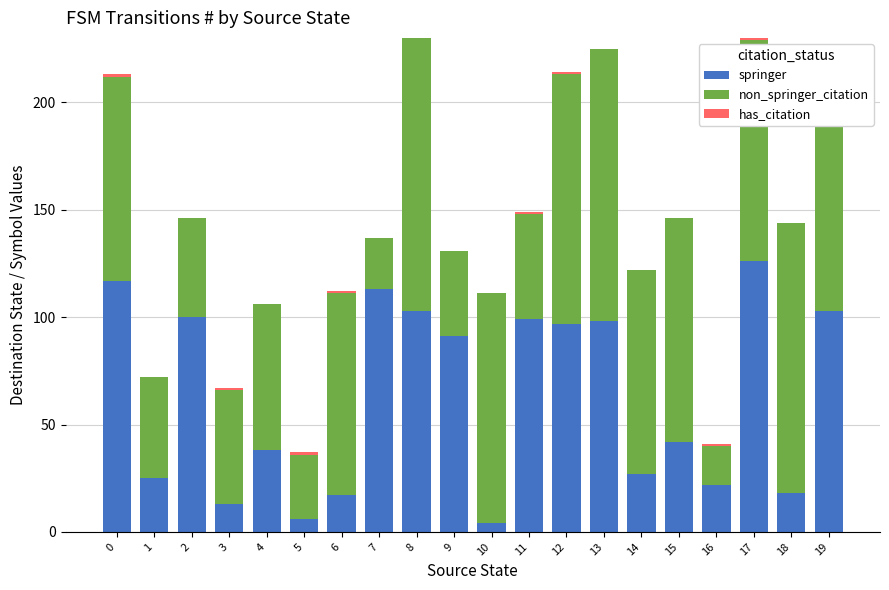

List the series in order of their peak value, highest first.

non_springer_citation, springer, has_citation